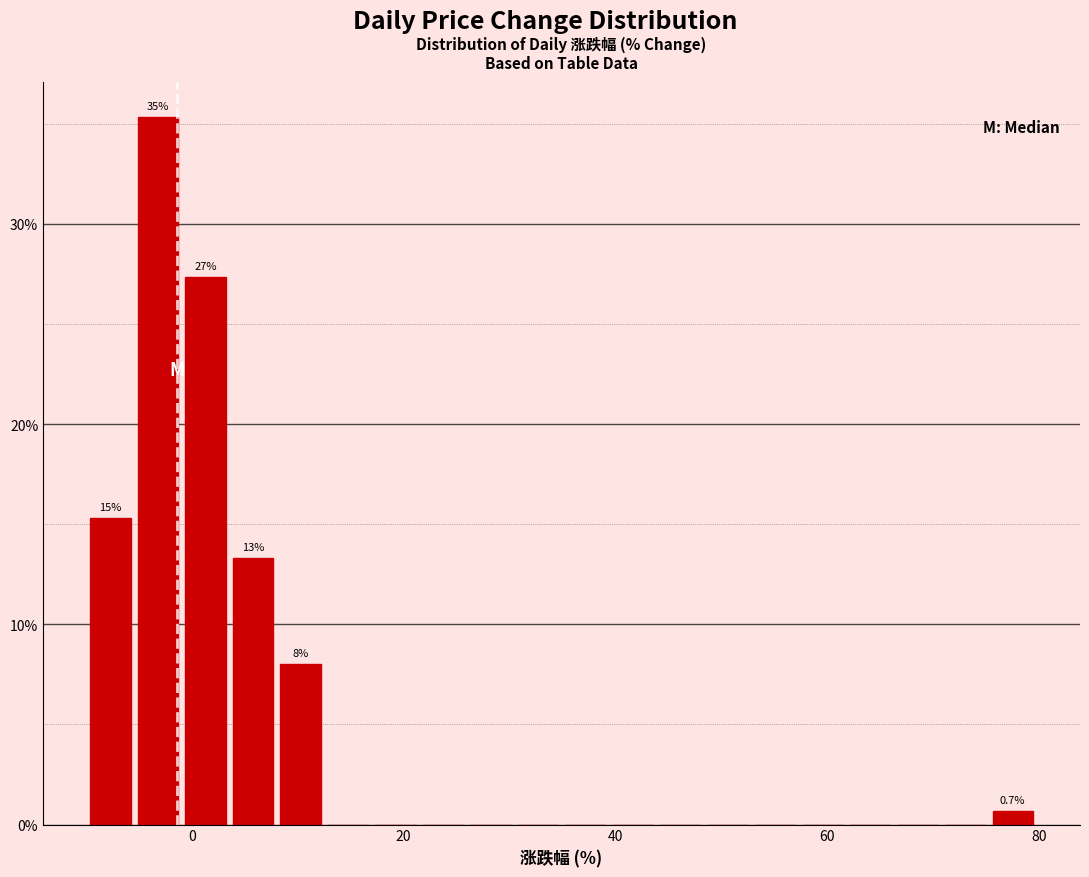

Around what value on the x-axis is the tallest bar? Give the approximate position of its centre, as read against the axis.

-4